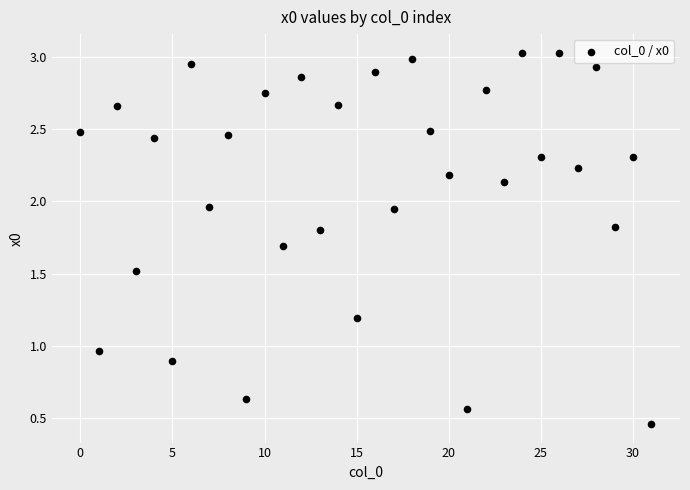

What is the range of Y values (max minus min)?

2.6